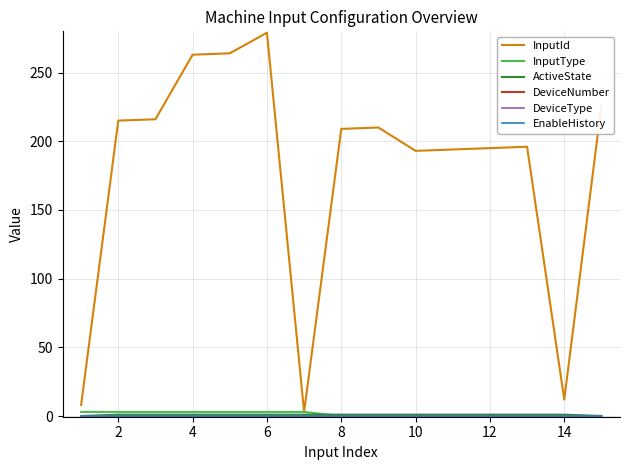

Does the chart display data point markers on the line(s)?

No